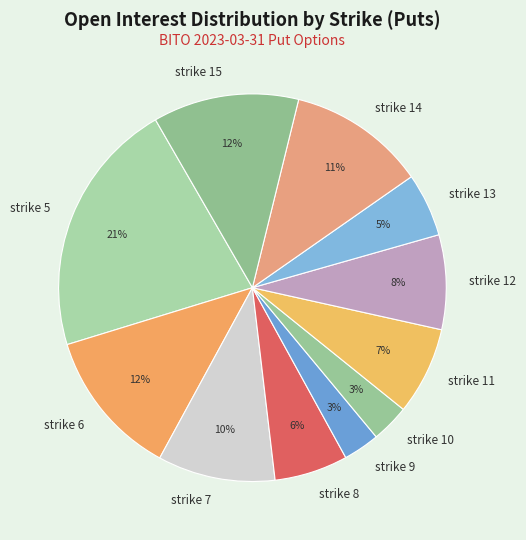

To the nearest percent, what percentage of the pie is strike 14?

11%